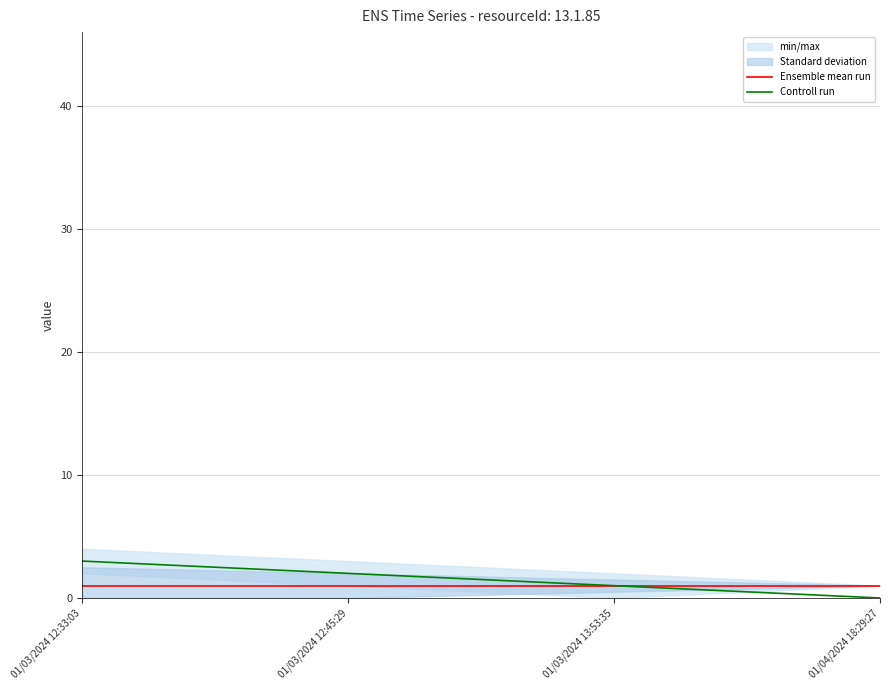

What is the maximum value for Ensemble mean run?

1